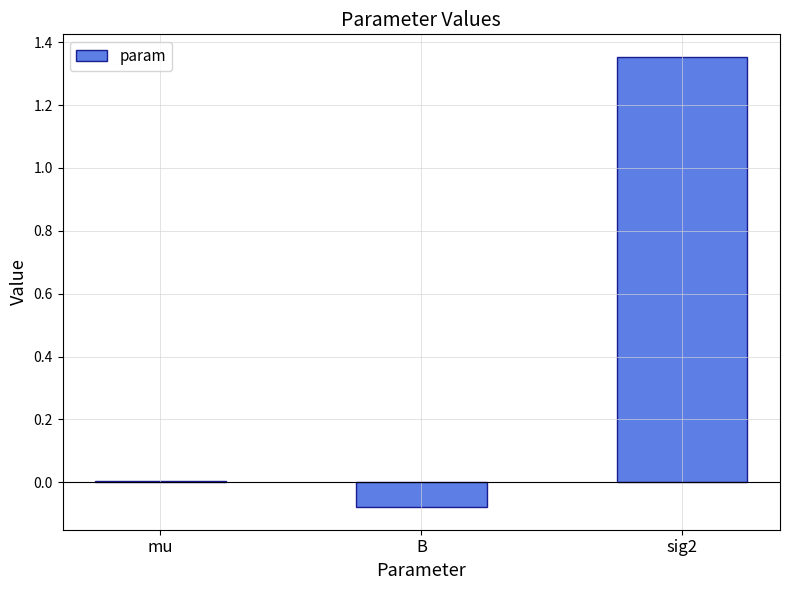

What is the sum of all values?

1.3